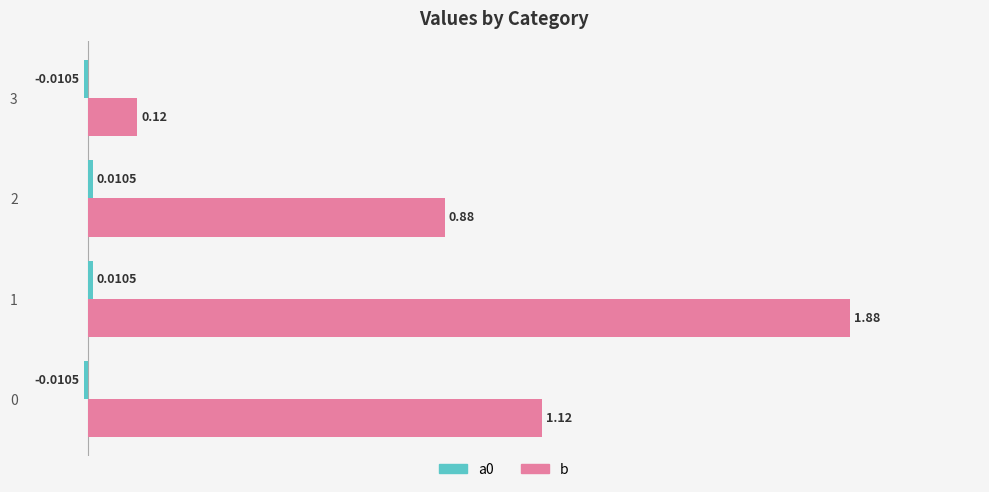

What is the difference between the maximum and minimum values in the b series?

1.8